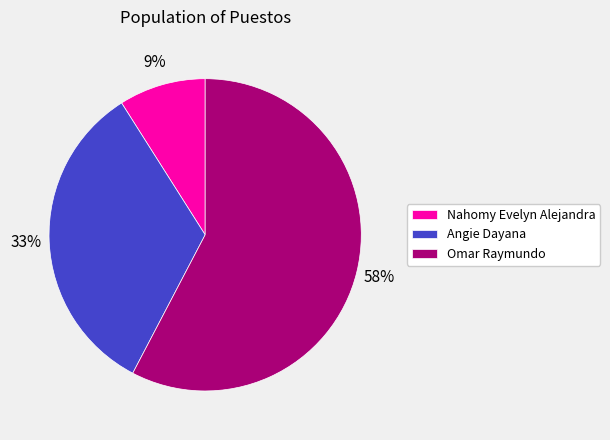

What is the ratio of the value at Nahomy Evelyn Alejandra to the value at Angie Dayana?

0.3